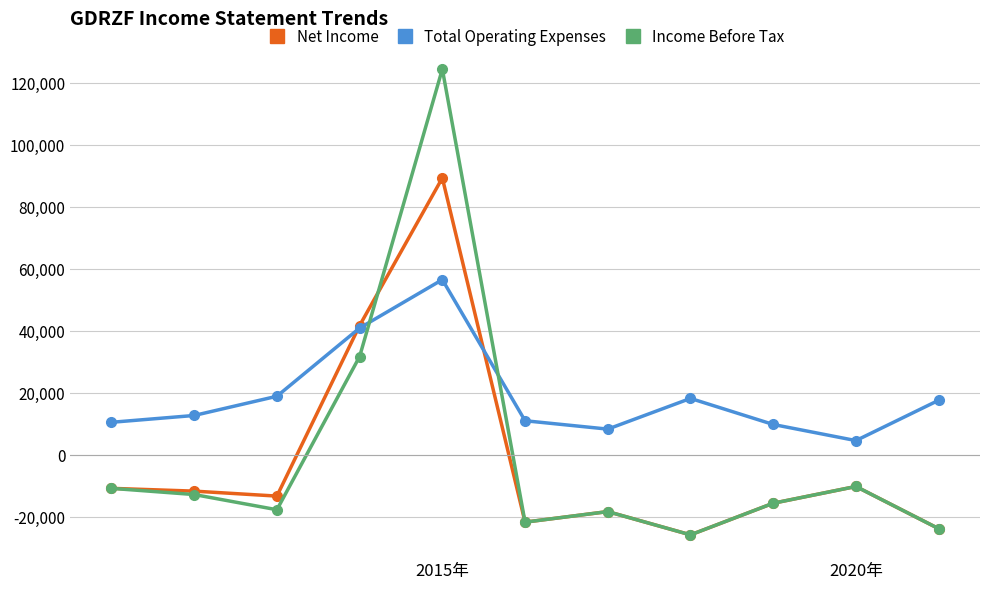

Which series ends up on top after the final intersection of Total Operating Expenses and Income Before Tax?

Total Operating Expenses